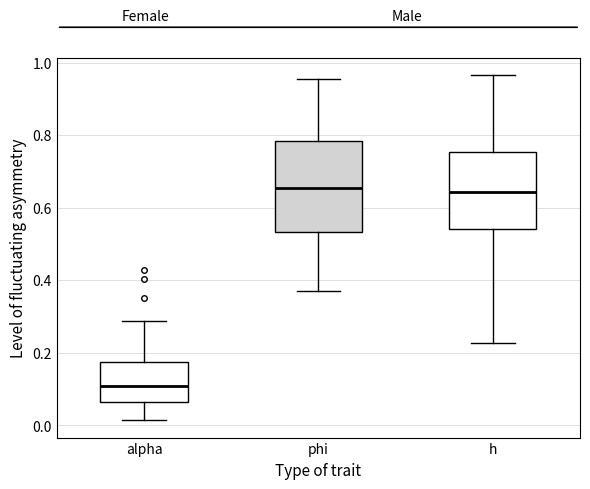

Reading left to right, read every box against the y-axis: the position of its median line, the range the box covers, and the ends of its whiskers. The values are not printed on the chart, so give them approximately, as read against the axis.

alpha: median 0.12, box 0.06 to 0.18, whiskers 0.02 to 0.28
phi: median 0.66, box 0.54 to 0.78, whiskers 0.38 to 0.96
h: median 0.64, box 0.54 to 0.76, whiskers 0.22 to 0.96